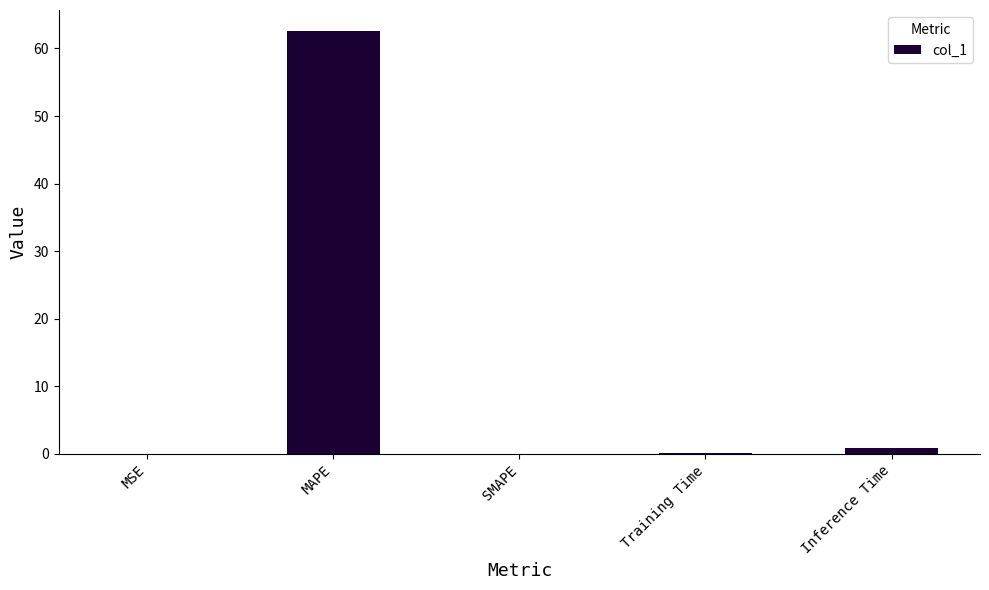

What is the greatest value displayed?

62.6